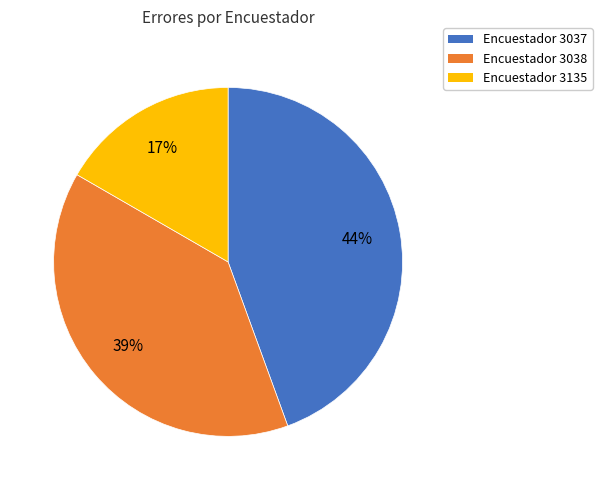

Is it true that Encuestador 3135 is 17% of the pie?

True